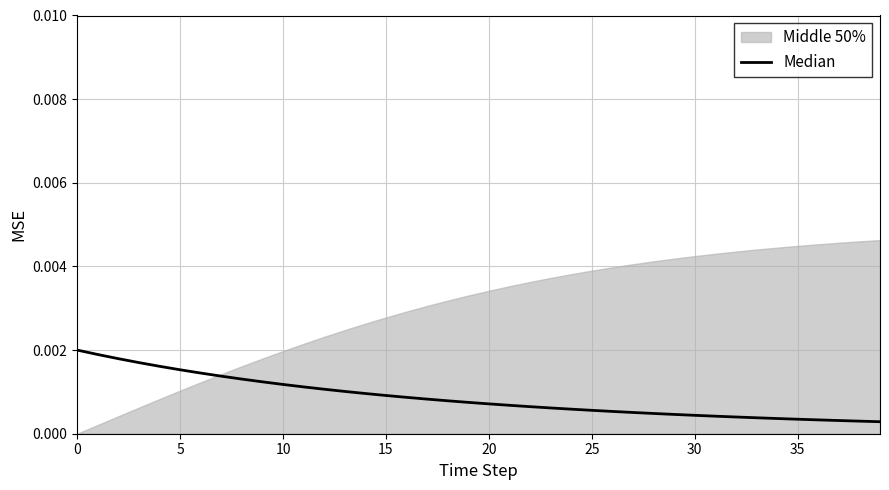

How many lines are shown in the chart?

1